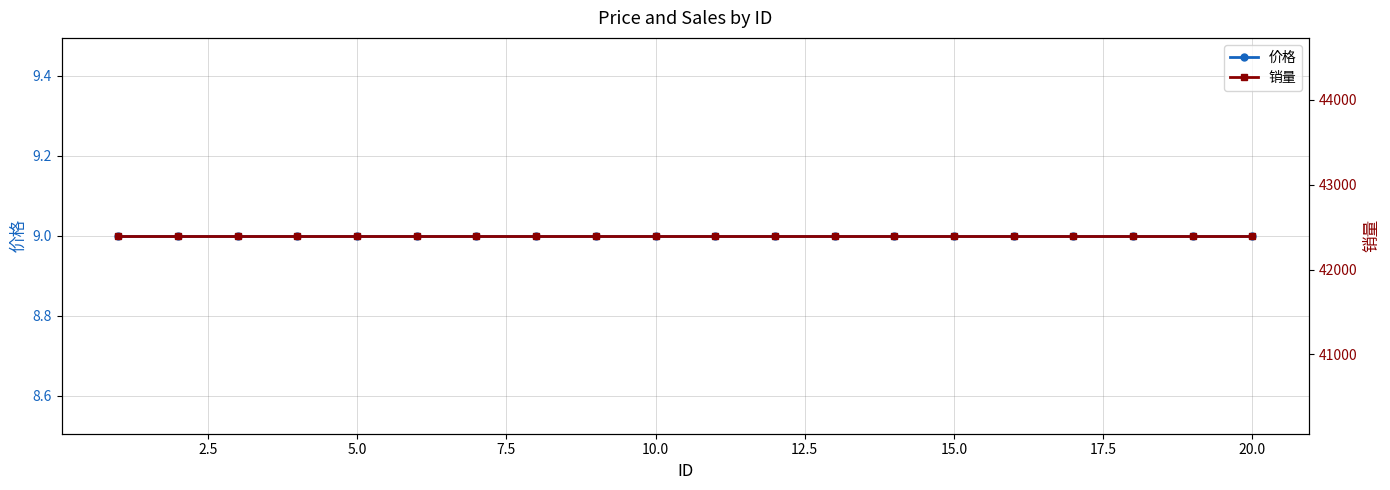

What is the difference between the highest and lowest values at 5.0?

42389